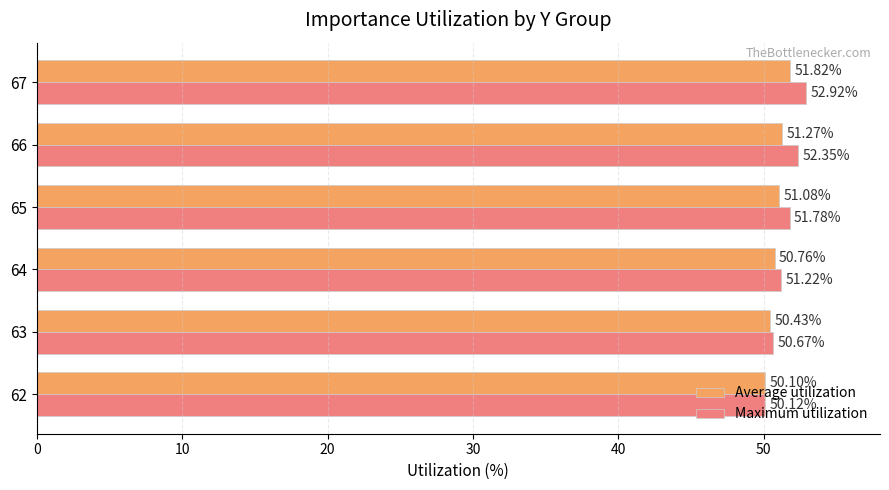

What is the lowest value of the Maximum utilization series?

50.1